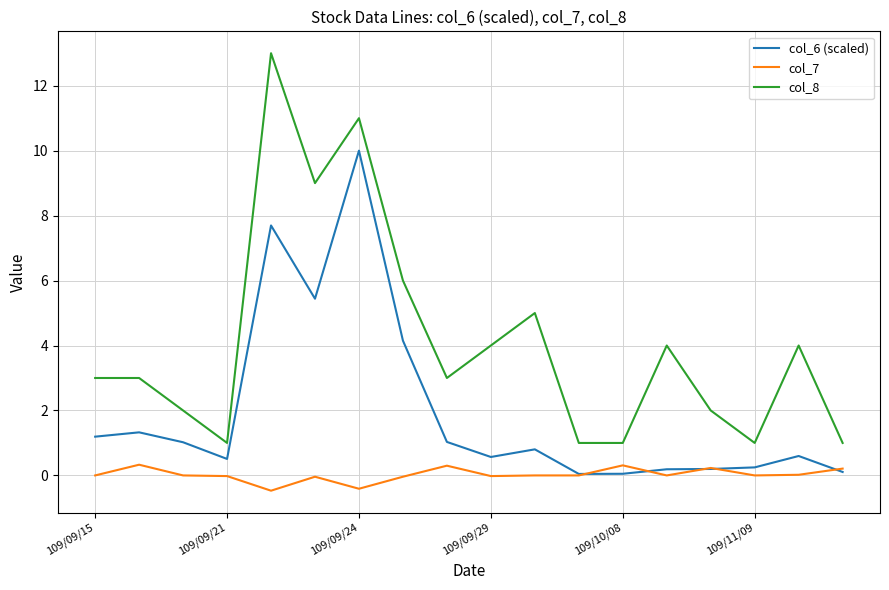

What is the difference between the maximum and second lowest values in the col_8 series?

12.0